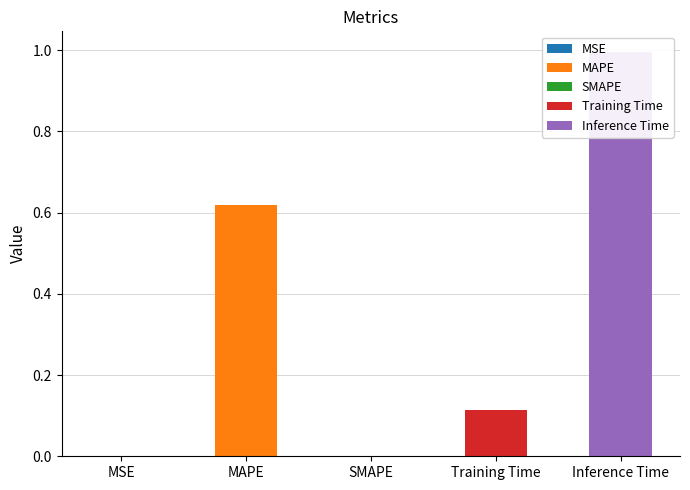

Are the bars grouped side by side (vs. stacked)?

No